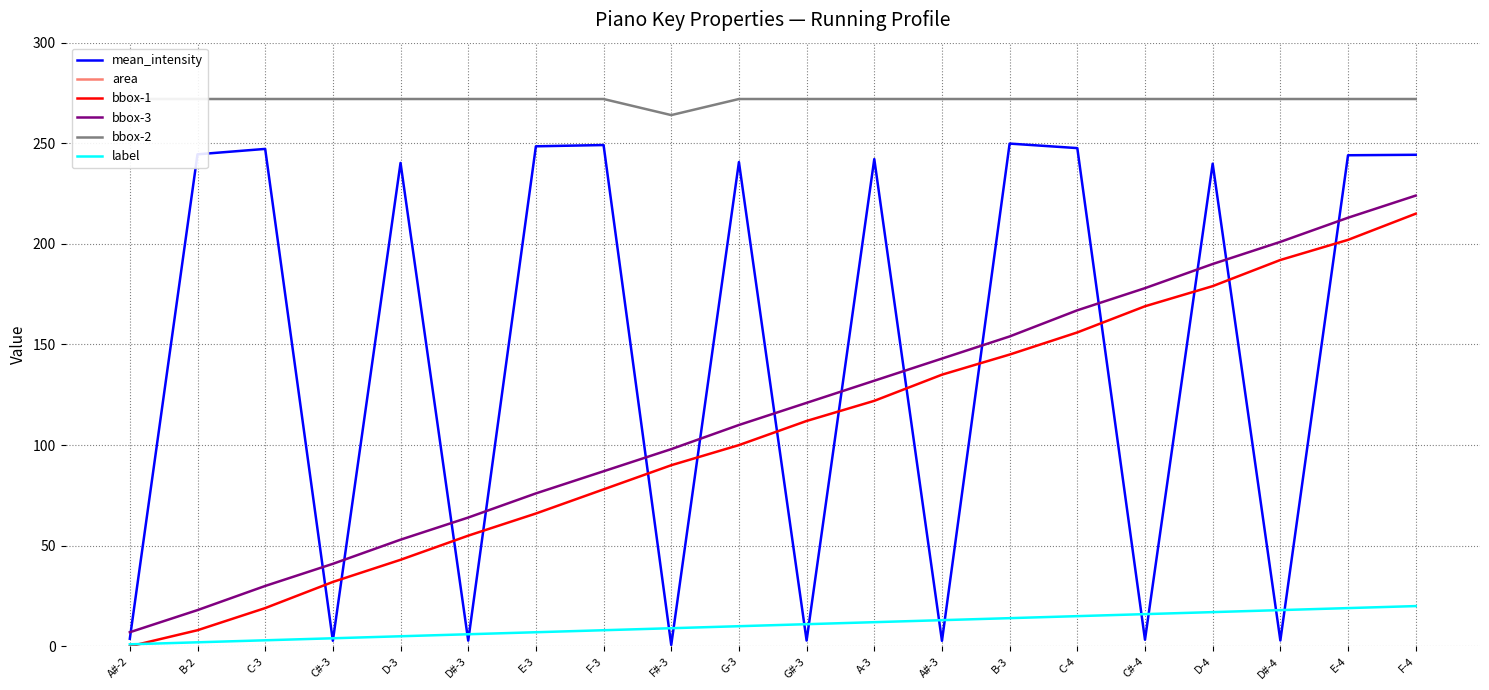

Where is bbox-1 nearest to the value 107?

G#-3